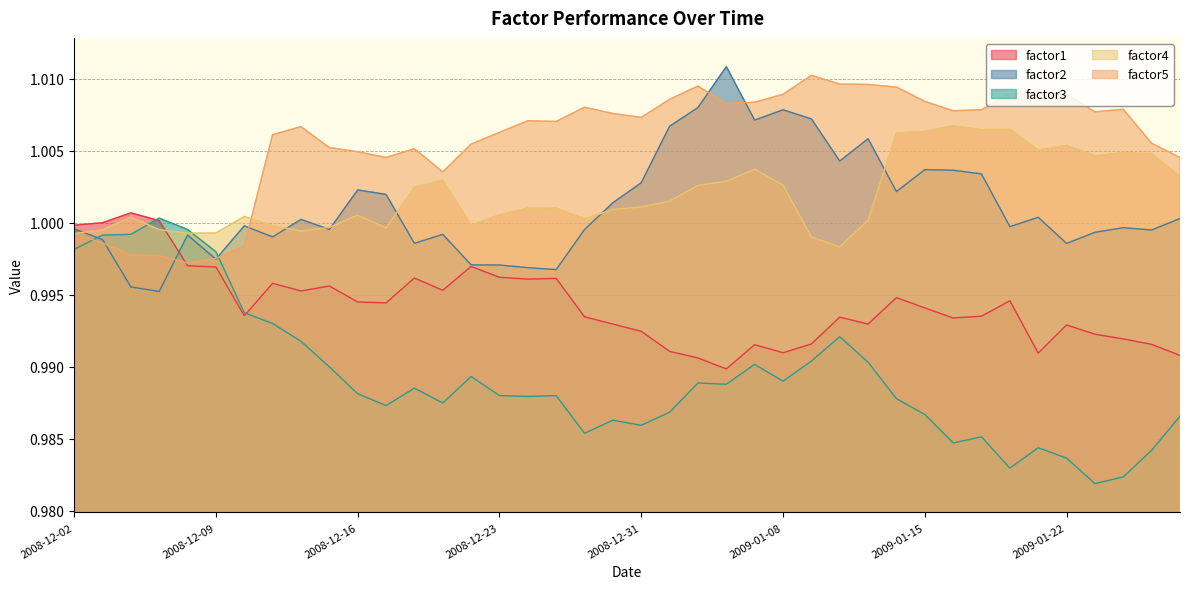

Reading left to right, transcribe all the data shown in this chart.

factor1: 1.0	1.0	1.0	1.0	1.0	1.0	1.0	1.0	1.0	1.0	1.0	1.0	1.0	1.0	1.0	1.0	1.0	1.0	1.0	1.0	1.0	1.0	1.0	1.0	1.0	1.0	1.0	1.0	1.0	1.0	1.0	1.0	1.0	1.0	1.0	1.0	1.0	1.0	1.0	1.0
factor2: 1.0	1.0	1.0	1.0	1.0	1.0	1.0	1.0	1.0	1.0	1.0	1.0	1.0	1.0	1.0	1.0	1.0	1.0	1.0	1.0	1.0	1.0	1.0	1.0	1.0	1.0	1.0	1.0	1.0	1.0	1.0	1.0	1.0	1.0	1.0	1.0	1.0	1.0	1.0	1.0
factor3: 1.0	1.0	1.0	1.0	1.0	1.0	1.0	1.0	1.0	1.0	1.0	1.0	1.0	1.0	1.0	1.0	1.0	1.0	1.0	1.0	1.0	1.0	1.0	1.0	1.0	1.0	1.0	1.0	1.0	1.0	1.0	1.0	1.0	1.0	1.0	1.0	1.0	1.0	1.0	1.0
factor4: 1.0	1.0	1.0	1.0	1.0	1.0	1.0	1.0	1.0	1.0	1.0	1.0	1.0	1.0	1.0	1.0	1.0	1.0	1.0	1.0	1.0	1.0	1.0	1.0	1.0	1.0	1.0	1.0	1.0	1.0	1.0	1.0	1.0	1.0	1.0	1.0	1.0	1.0	1.0	1.0
factor5: 1.0	1.0	1.0	1.0	1.0	1.0	1.0	1.0	1.0	1.0	1.0	1.0	1.0	1.0	1.0	1.0	1.0	1.0	1.0	1.0	1.0	1.0	1.0	1.0	1.0	1.0	1.0	1.0	1.0	1.0	1.0	1.0	1.0	1.0	1.0	1.0	1.0	1.0	1.0	1.0